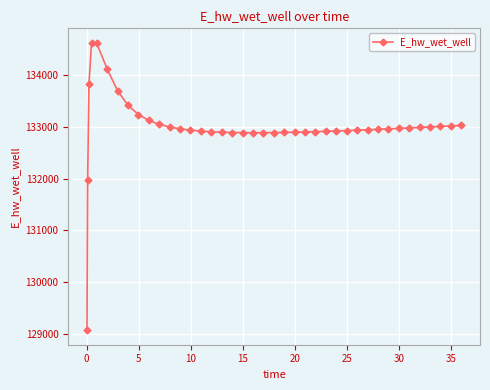

How many data points are less than 132954?

20